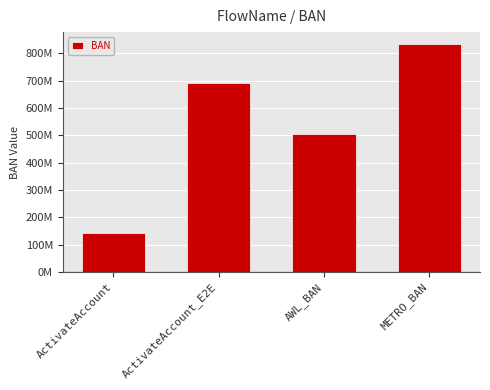

Does the chart contain any negative values?

No